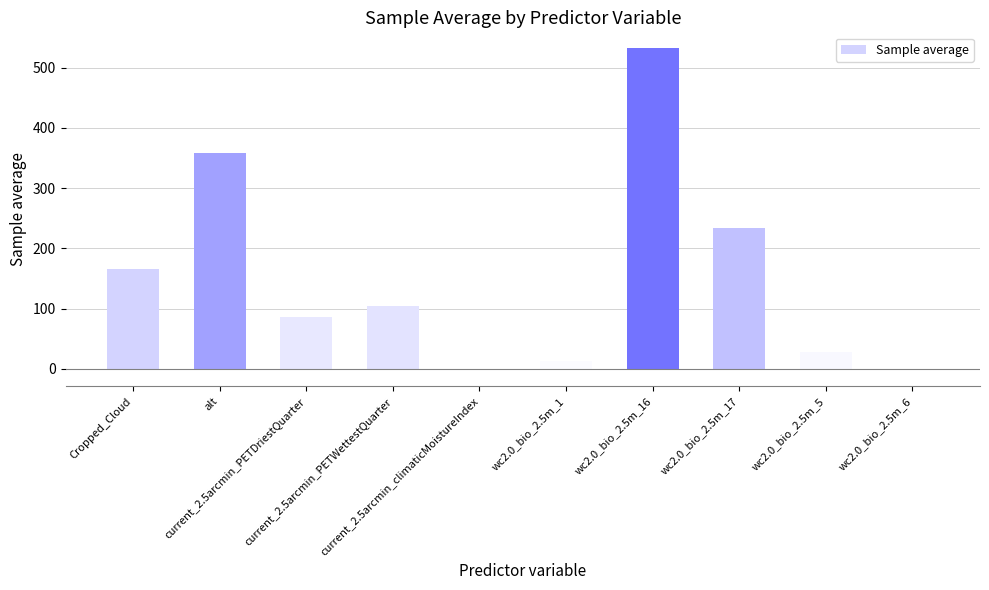

What is the maximum value shown in the chart?

532.0